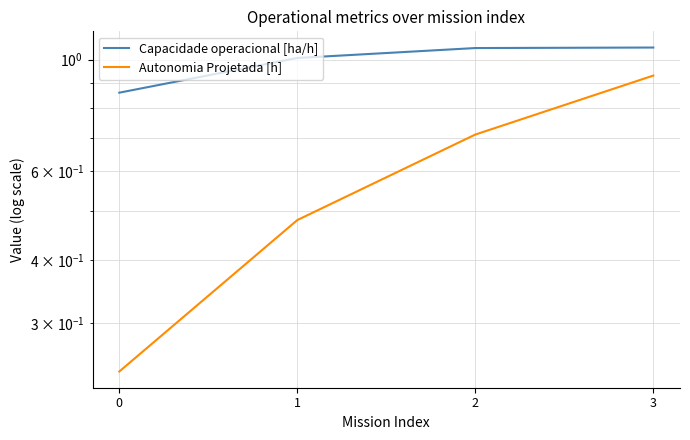

Is the value of Capacidade operacional [ha/h] at 2 greater than the value of Autonomia Projetada [h] at 1?

Yes